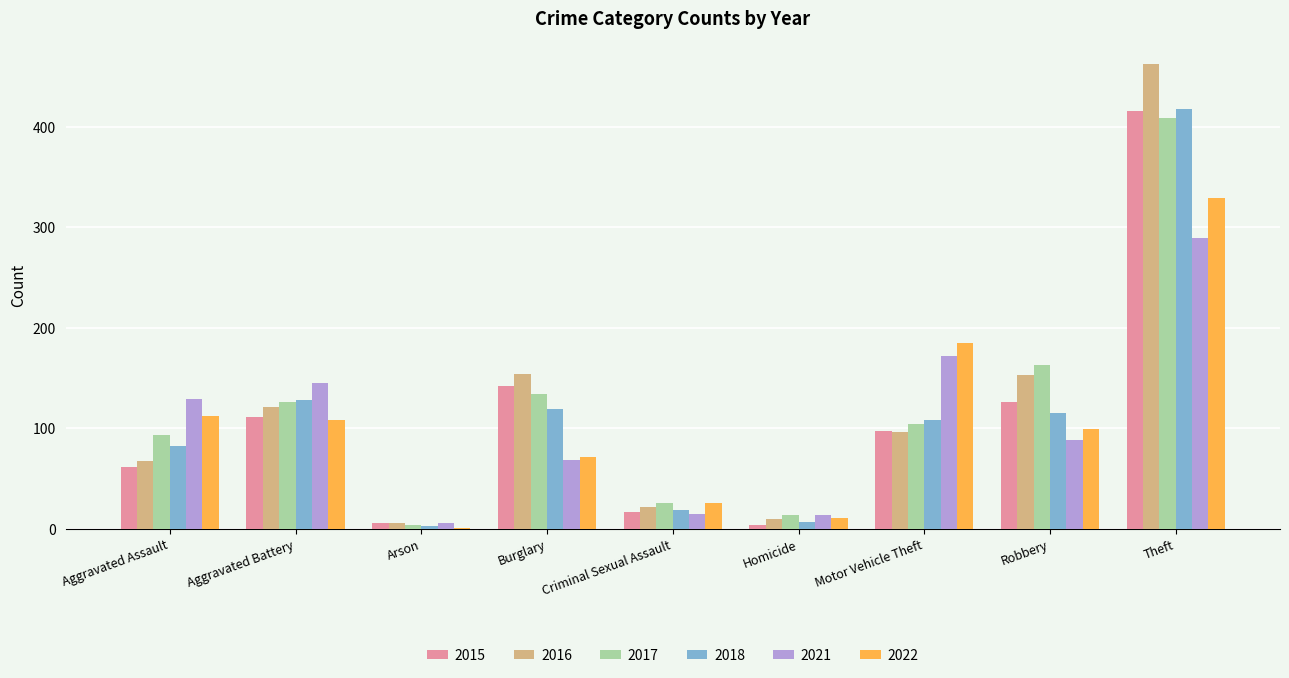

At which label does 2016 reach its peak?

Theft